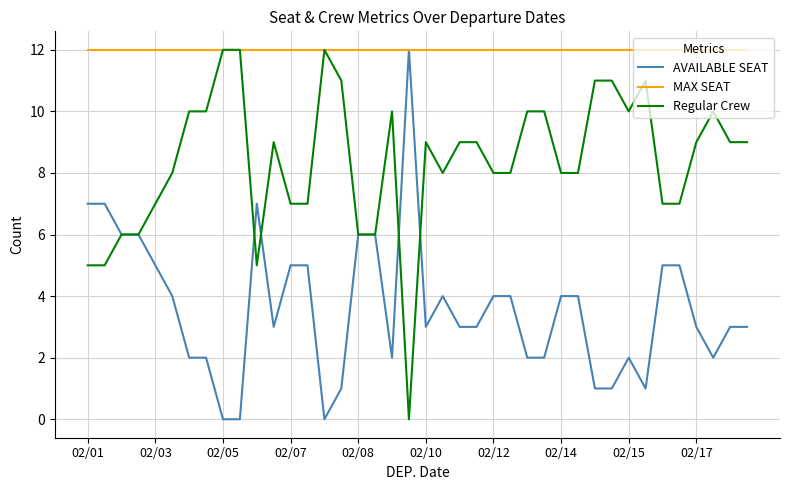

Rank the series by their average value, from lowest to highest.

AVAILABLE SEAT, Regular Crew, MAX SEAT